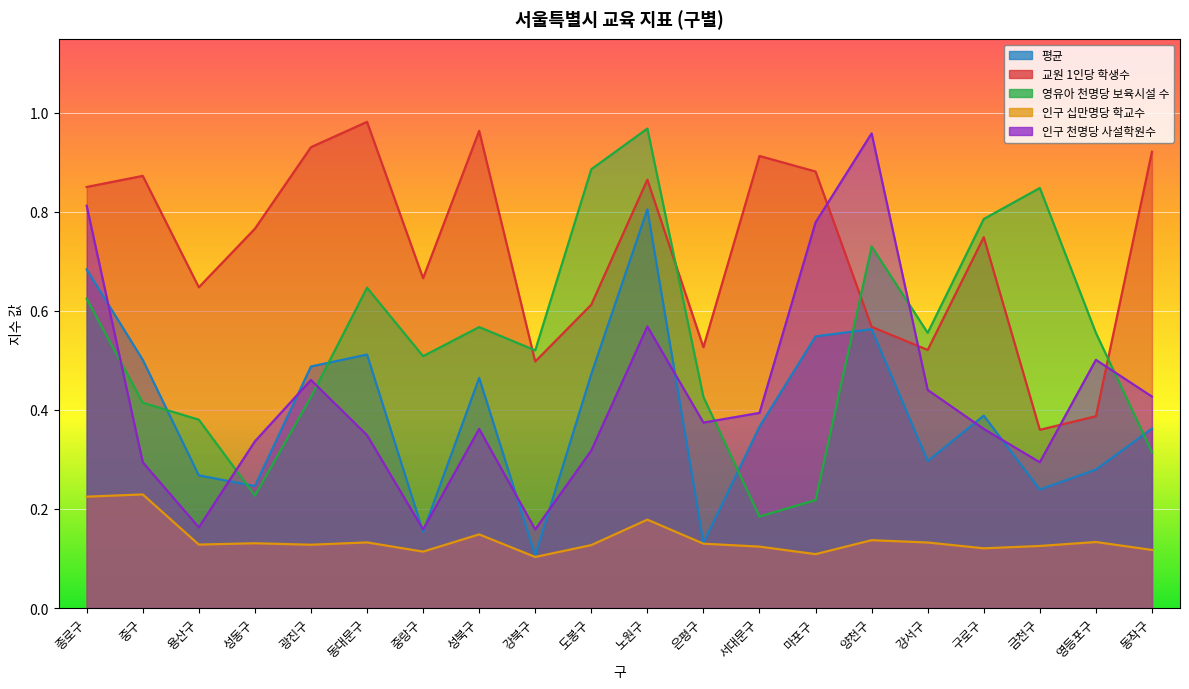

What is the label of the 3rd point from the right?

금천구